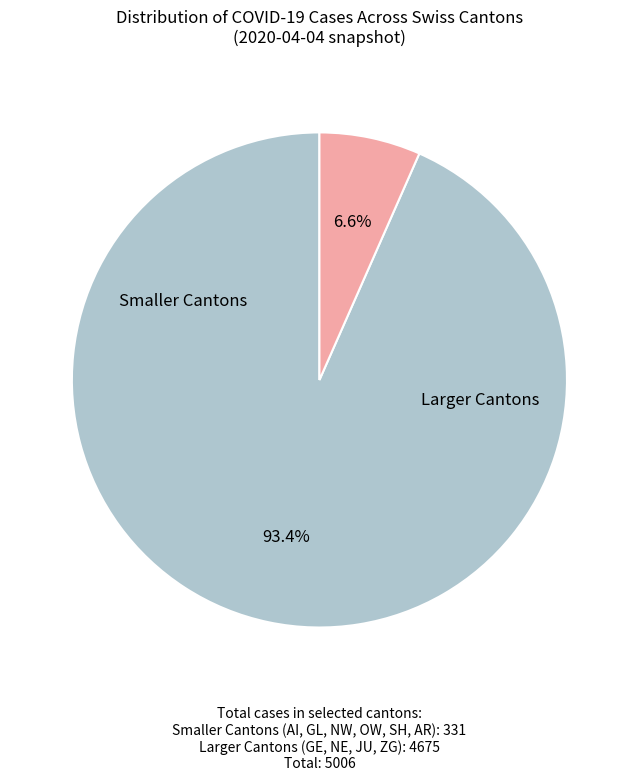

How many segments does this pie chart have?

2